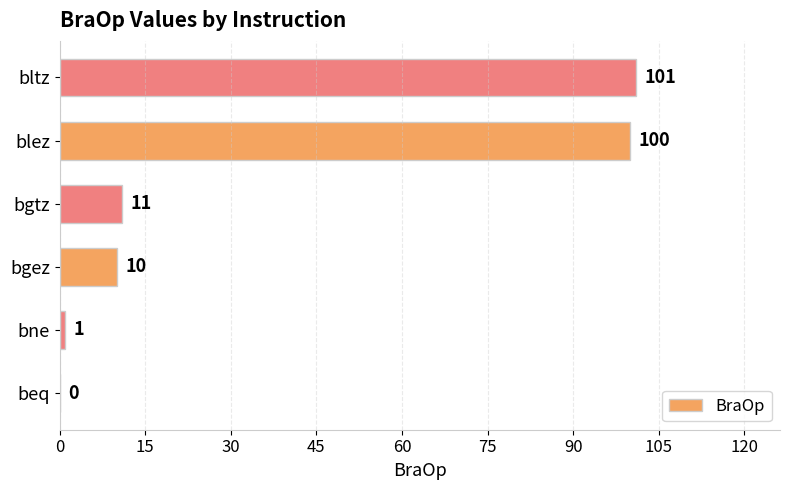

At which label is the value closest to 50?

bgtz